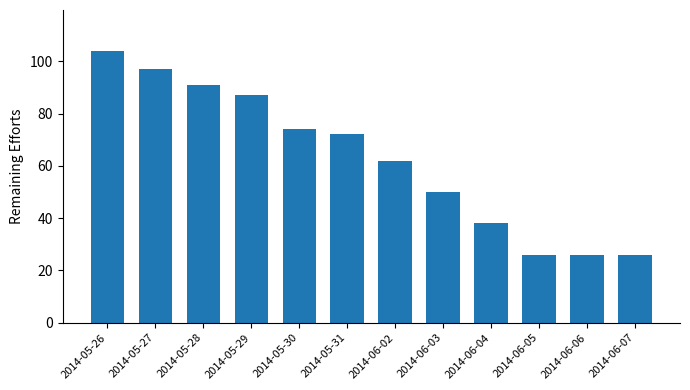

What position from the right is 2014-05-31?

7